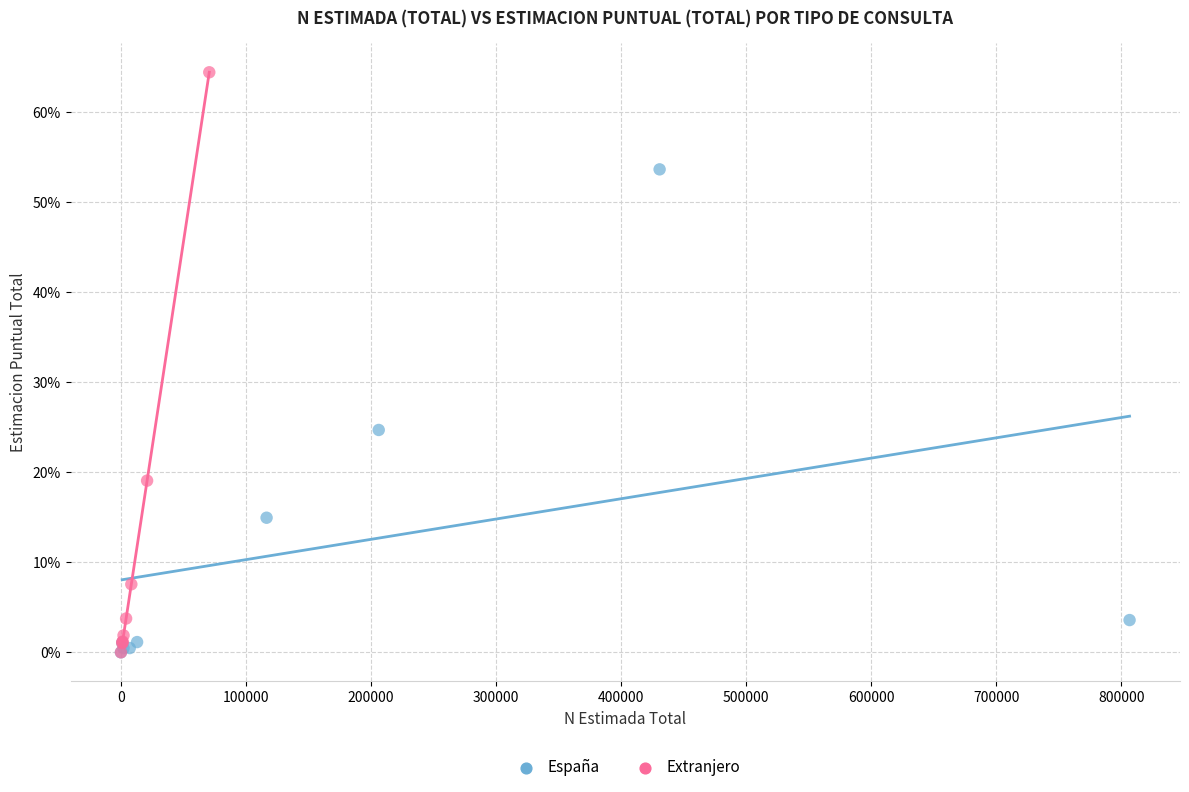

What are all the series names shown in the legend?

España, Extranjero